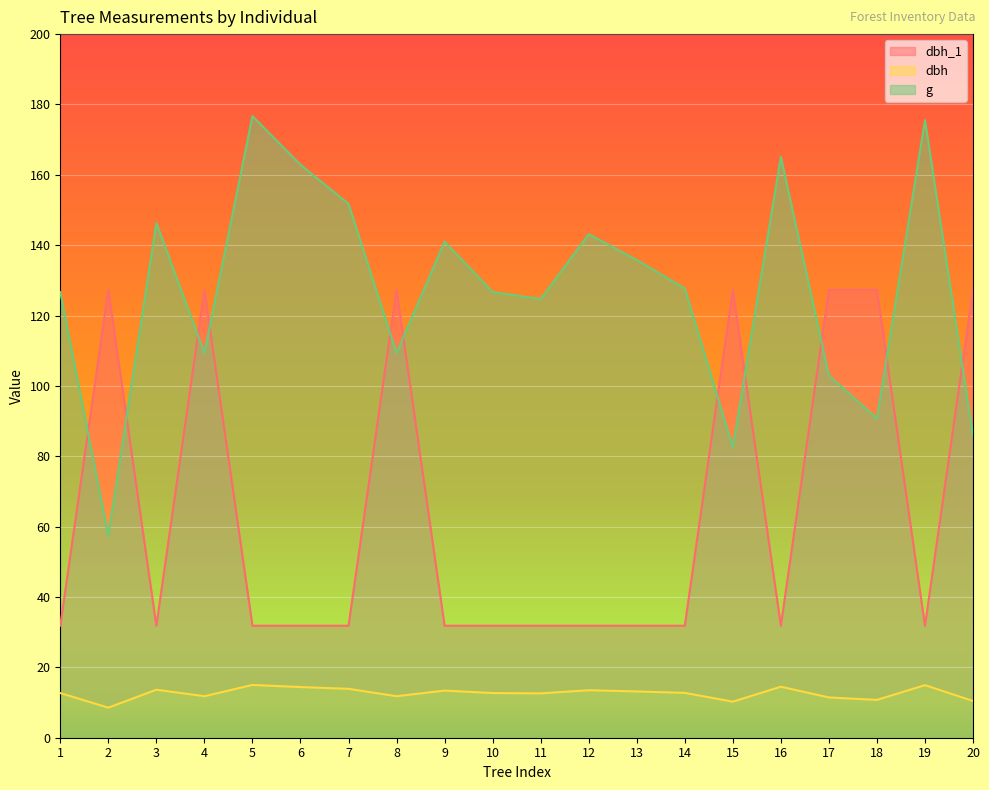

Which series has the largest range (max minus min)?

g